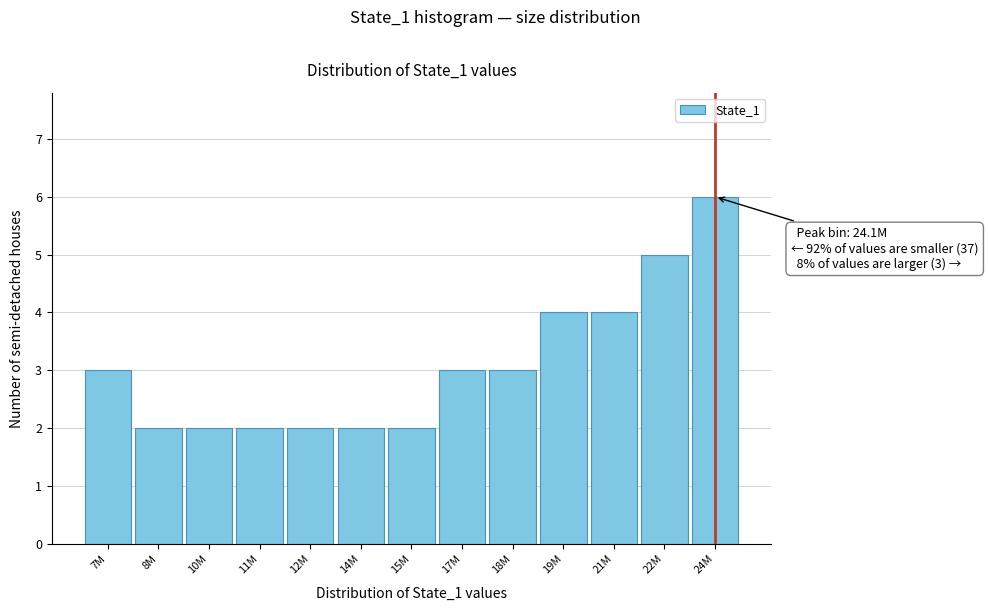

Reading right to left, what are all the values shown in this chart?

24M=6	22M=5	21M=4	19M=4	18M=3	17M=3	15M=2	14M=2	12M=2	11M=2	10M=2	8M=2	7M=3